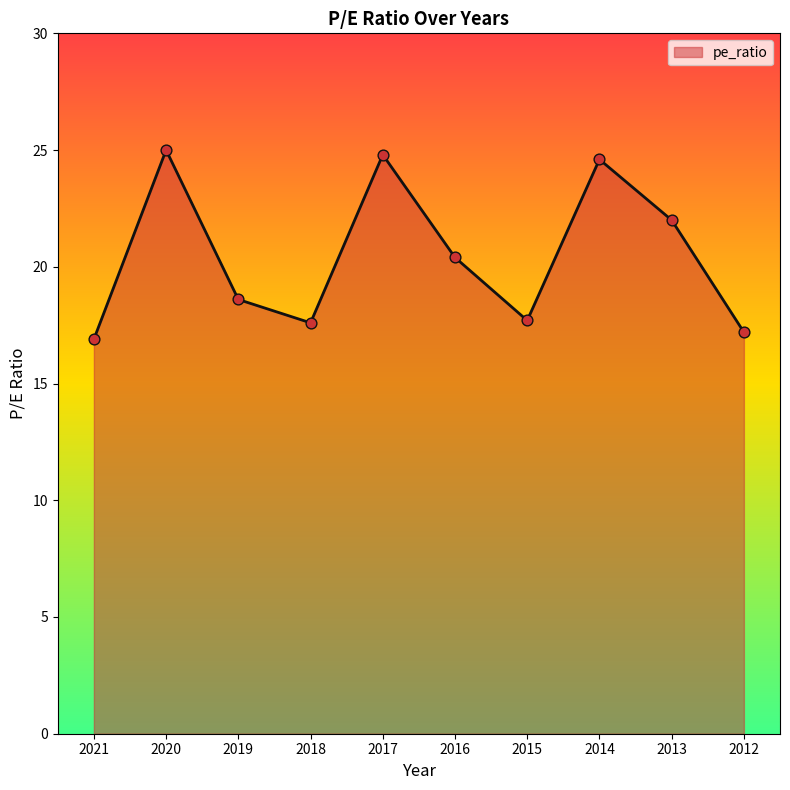

What is the ratio of the value at 2015 to the value at 2012?

1.0